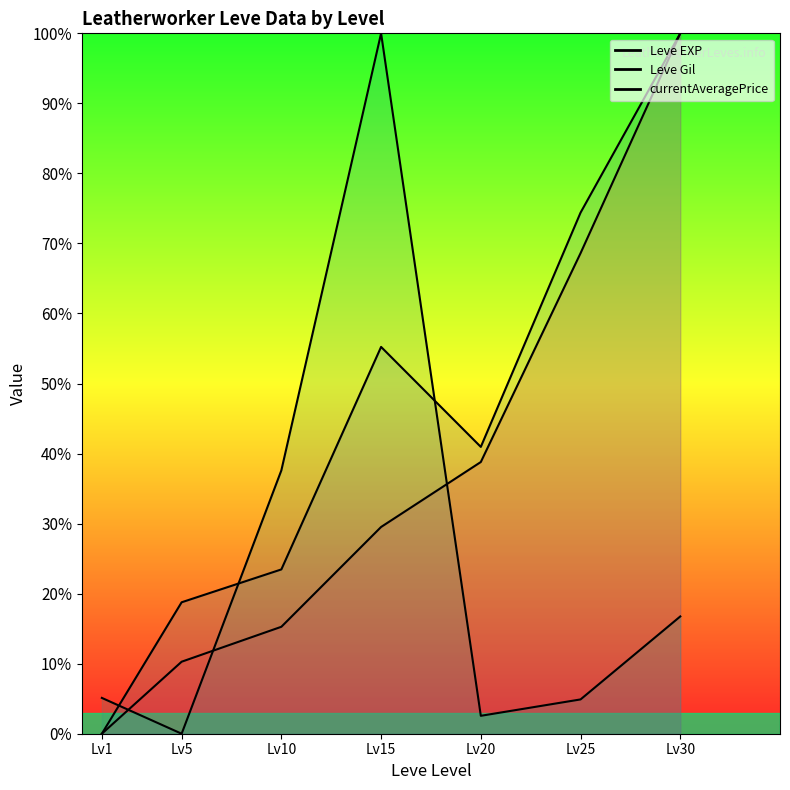

How many data points in Leve Gil are above 40?

4